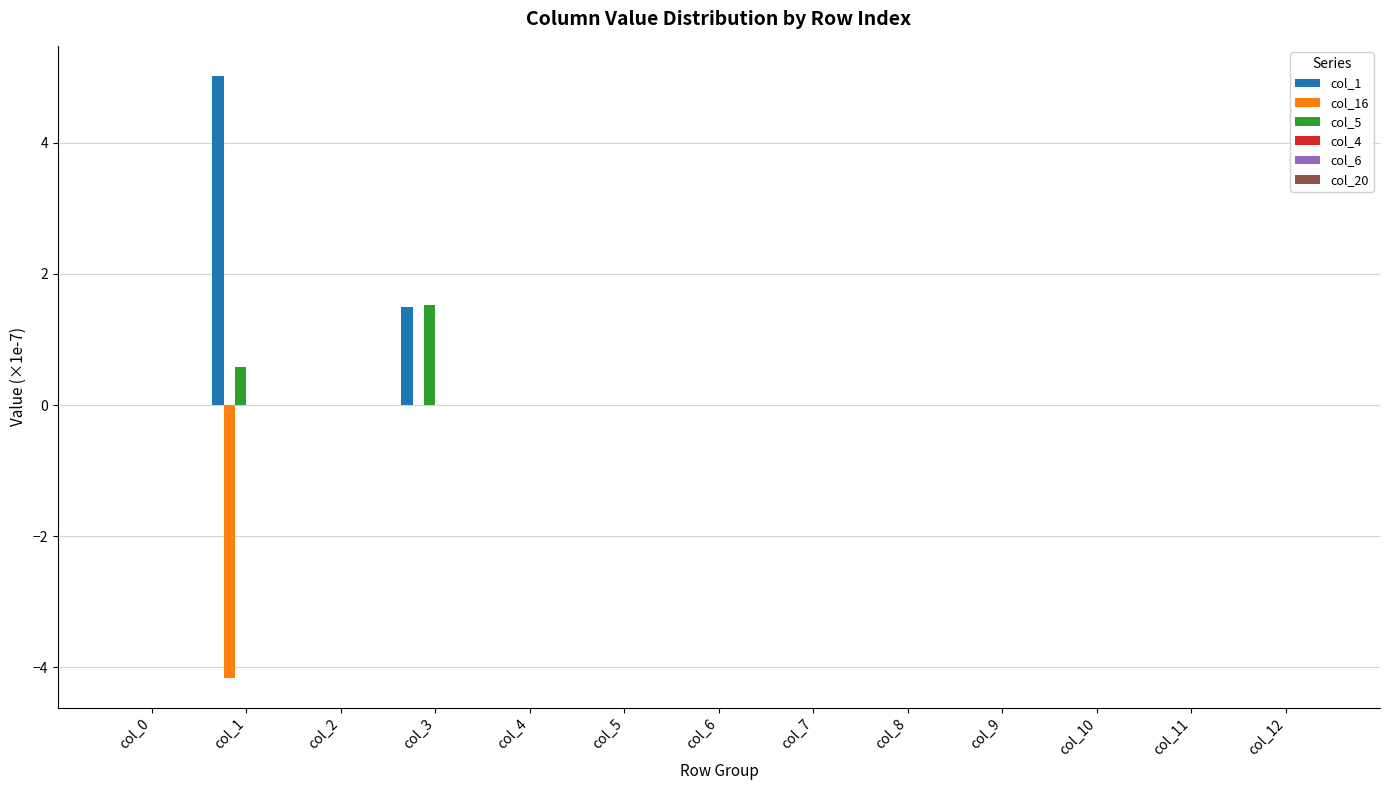

How many groups of bars are there?

13